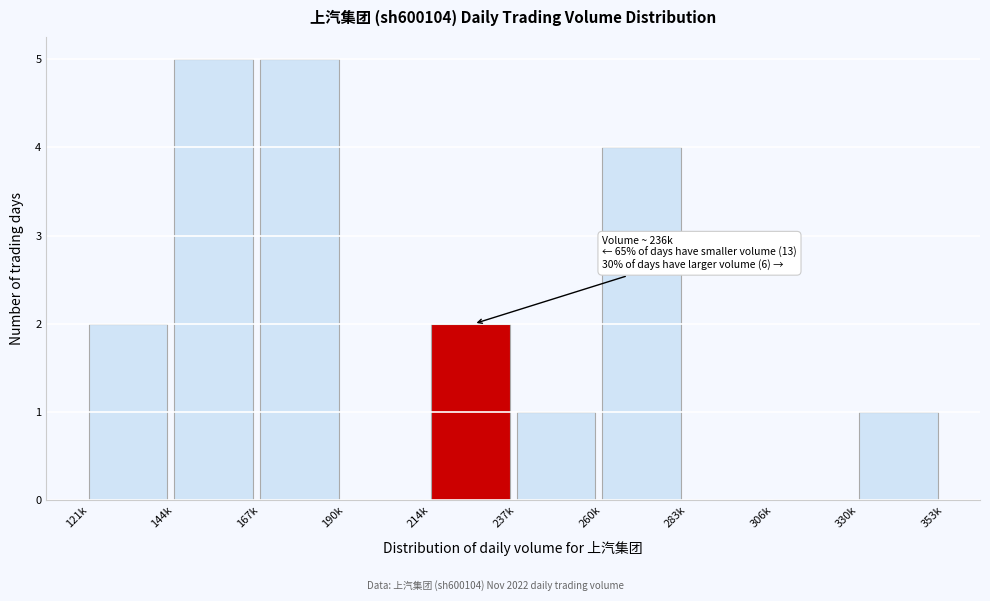

Reading right to left, what are all the values shown in this chart?

330k=1	306k=0	283k=0	260k=4	237k=1	214k=2	190k=0	167k=5	144k=5	121k=2